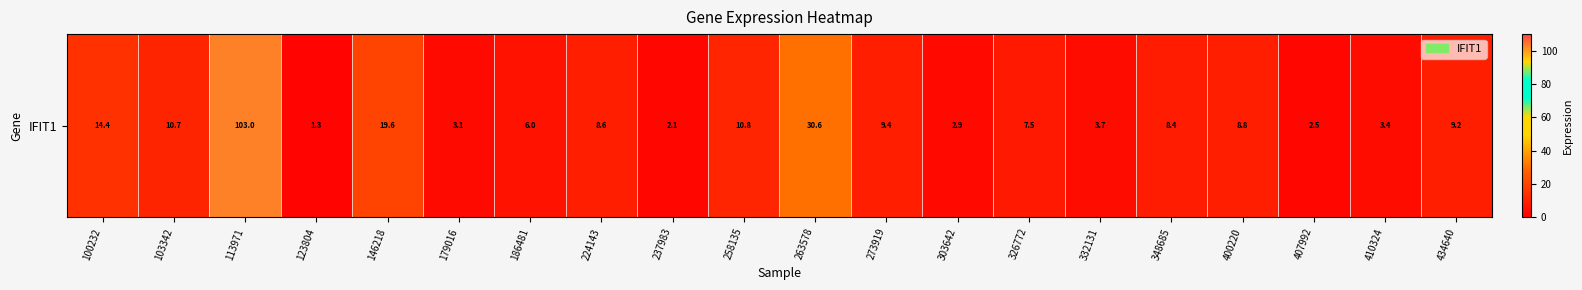

List the labels in order of value, largest first.

113971, 263578, 146218, 100232, 258135, 103342, 273919, 434640, 400220, 224143, 348685, 326772, 186481, 332131, 410324, 179016, 303642, 407992, 237983, 123804